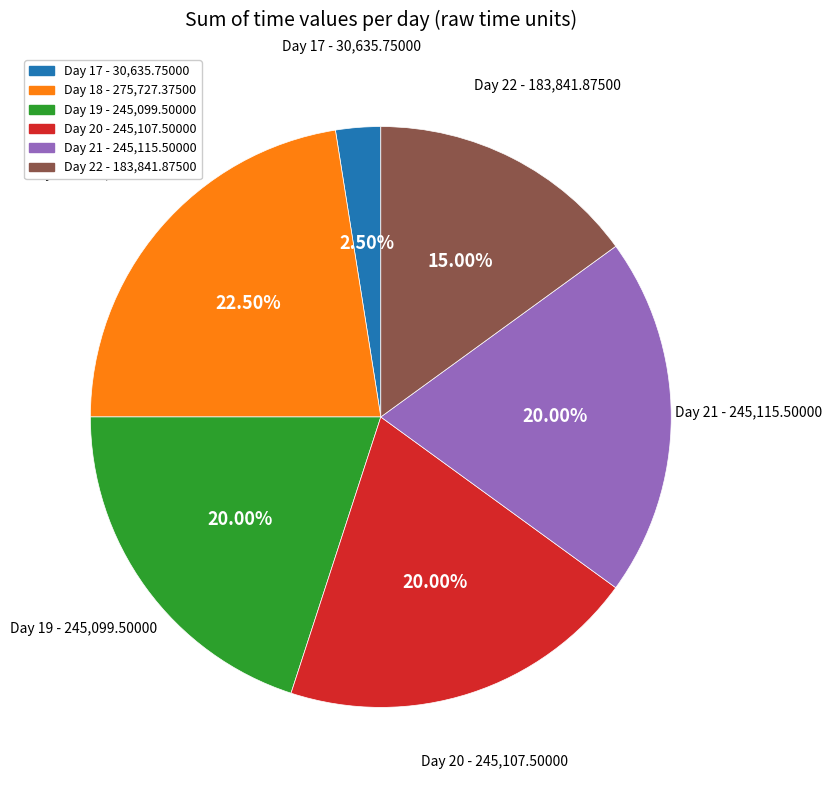

What is the ratio of the value at Day 22 - 183,841.87500 to the value at Day 18 - 275,727.37500?

0.7